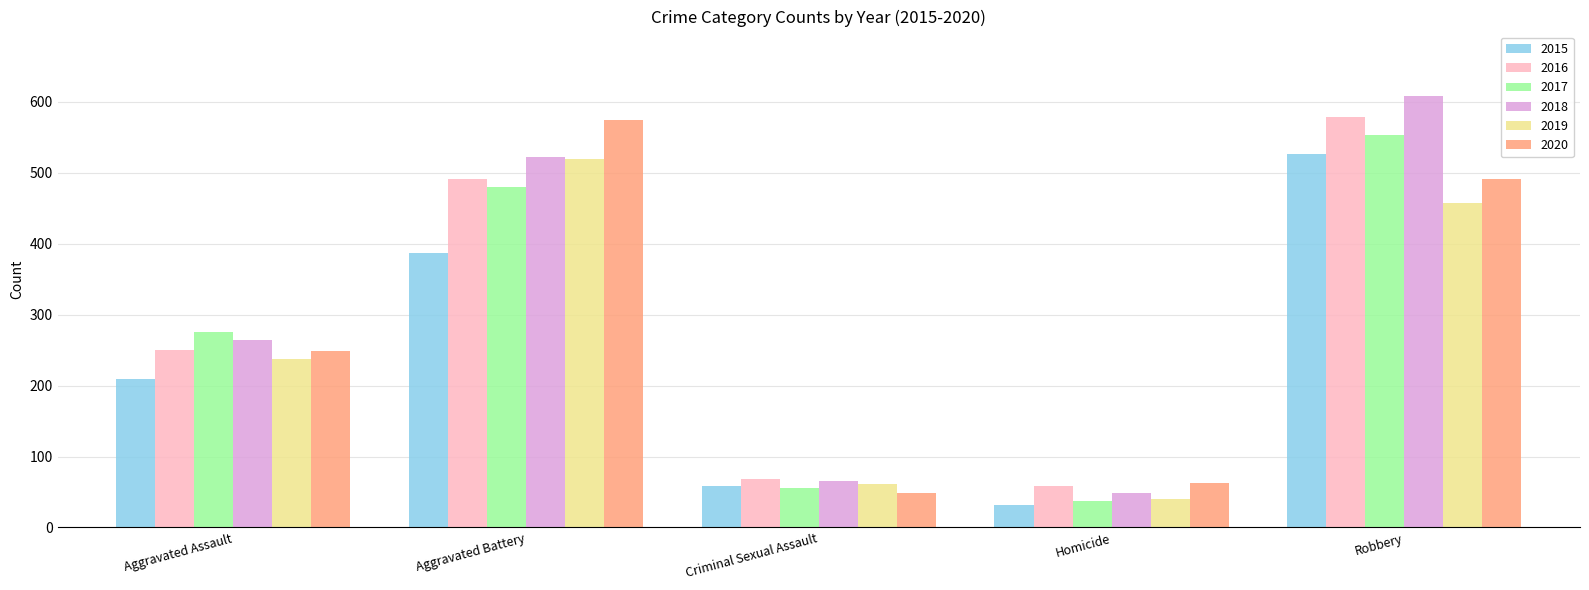

At how many categories does at least one series exceed 512?

2